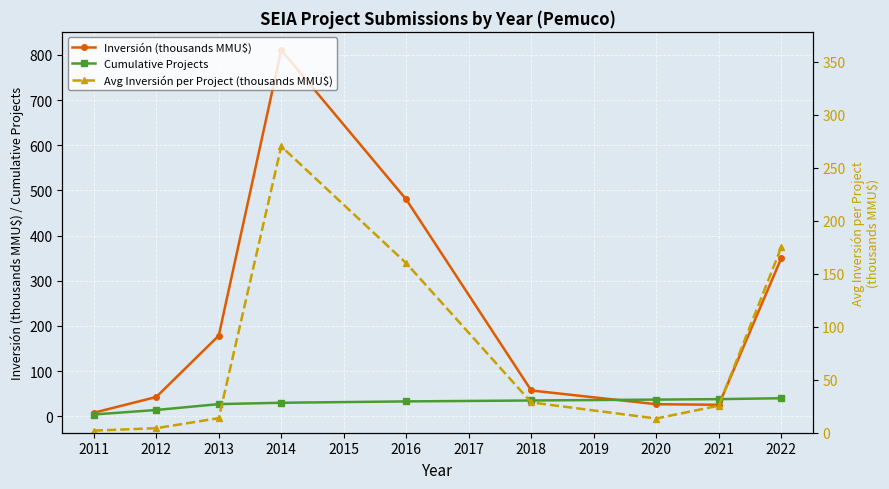

Where is the first local maximum for Inversión (thousands MMU$)?

2014